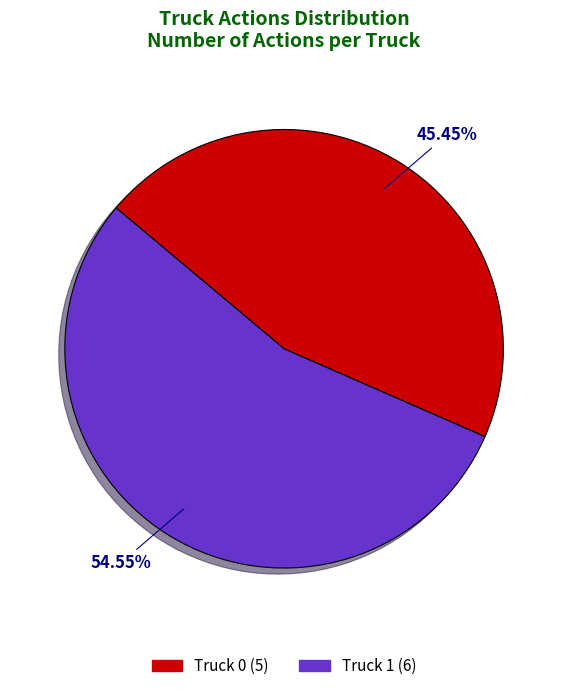

What percentage is the Truck 1 slice, to the nearest percent?

55%